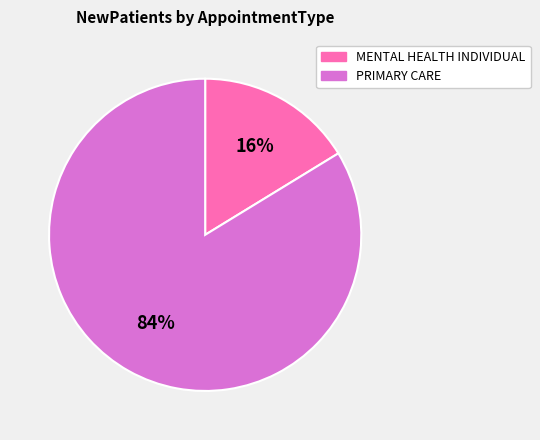

Between PRIMARY CARE and MENTAL HEALTH INDIVIDUAL, which is larger?

PRIMARY CARE